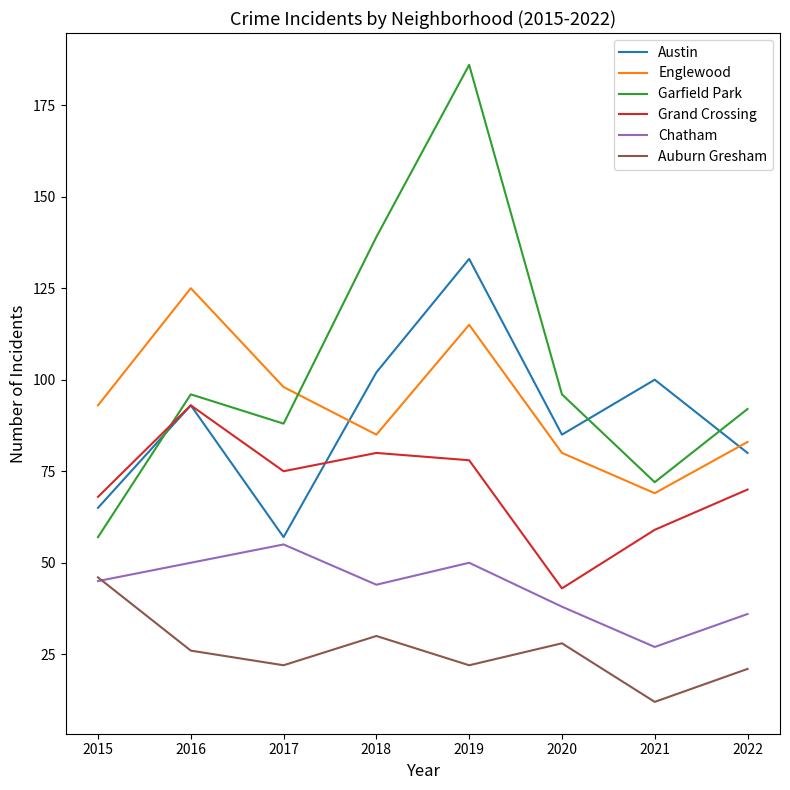

At which label is Grand Crossing closest to 68?

2015